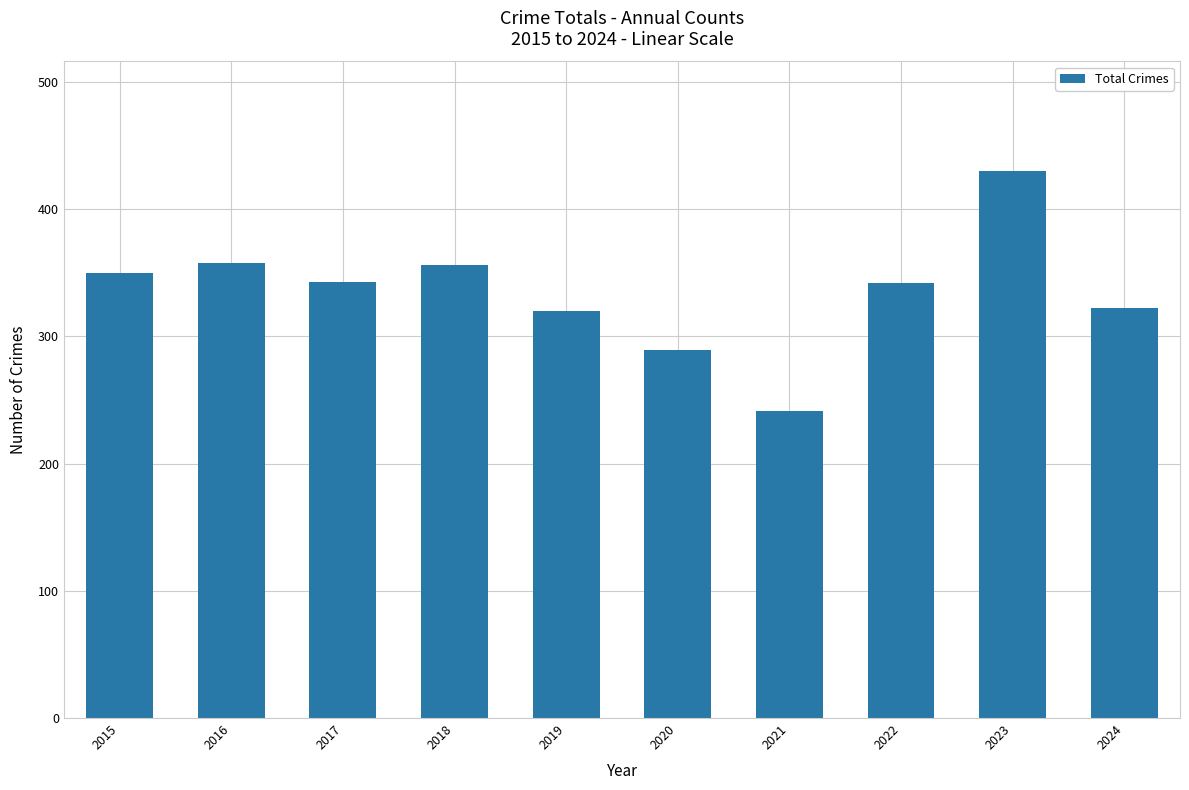

Count the number of categories in the chart.

10